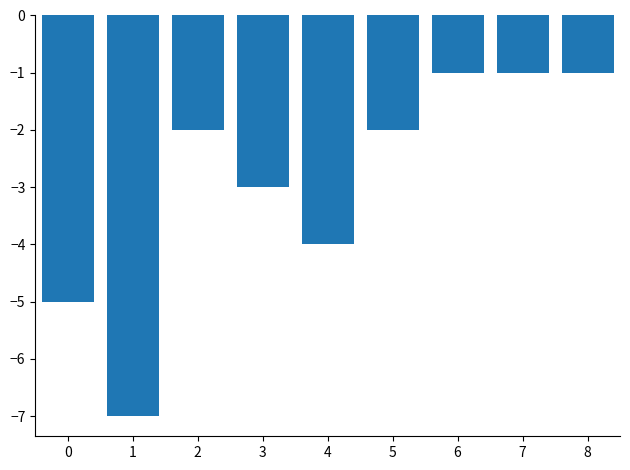

Is it true that the value at 7 is -1?

True